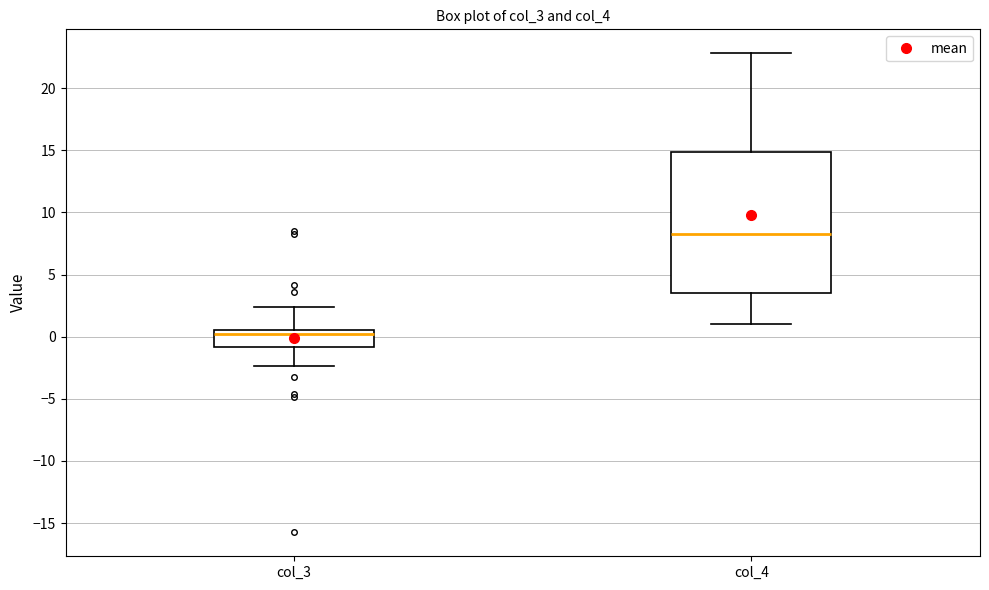

Where is the upper edge of the box for col_4 on the y-axis? The values are not printed on the chart, so give them approximately, as read against the axis.

15.0